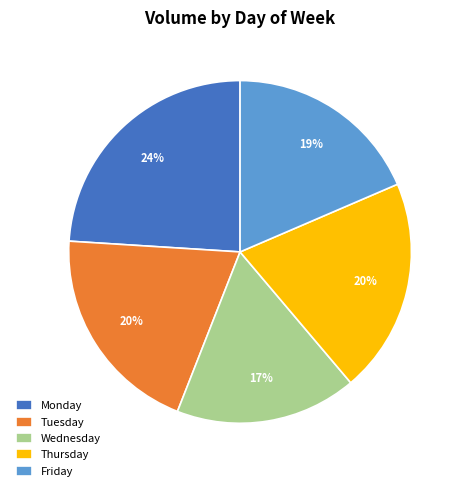

Which slice is the largest?

Monday